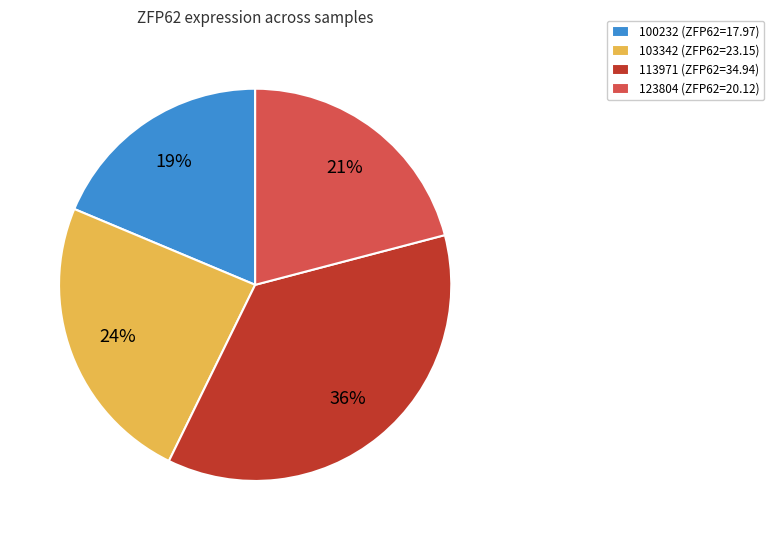

Rank the categories by value from highest to lowest.

113971 (ZFP62=34.94), 103342 (ZFP62=23.15), 123804 (ZFP62=20.12), 100232 (ZFP62=17.97)